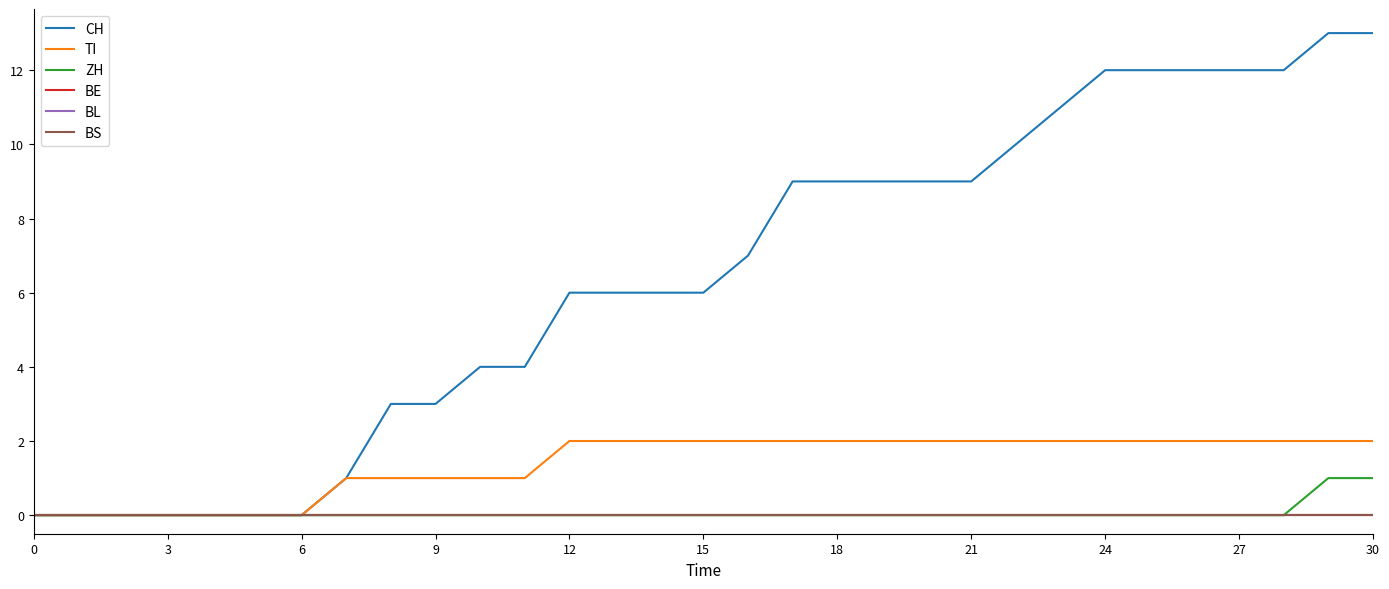

True or false: BL and CH cross at least once.

False